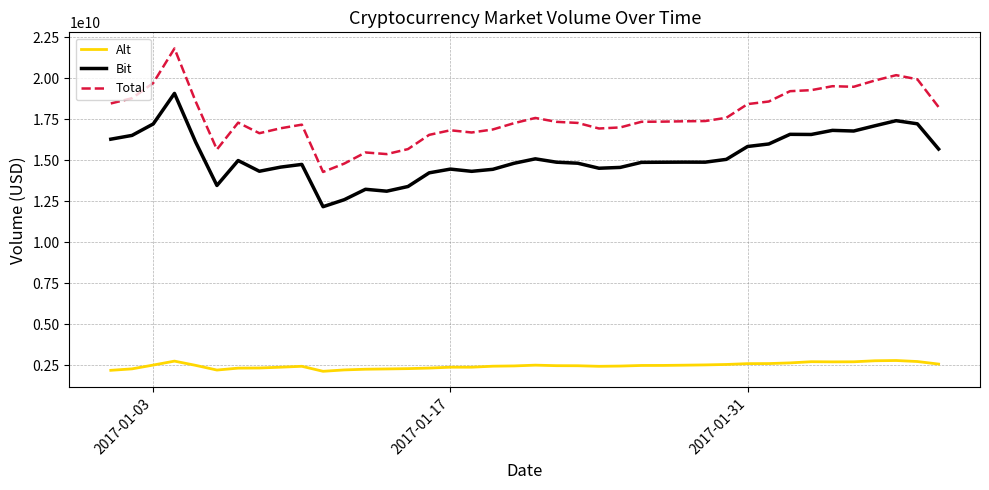

Does the chart have visible grid lines?

Yes